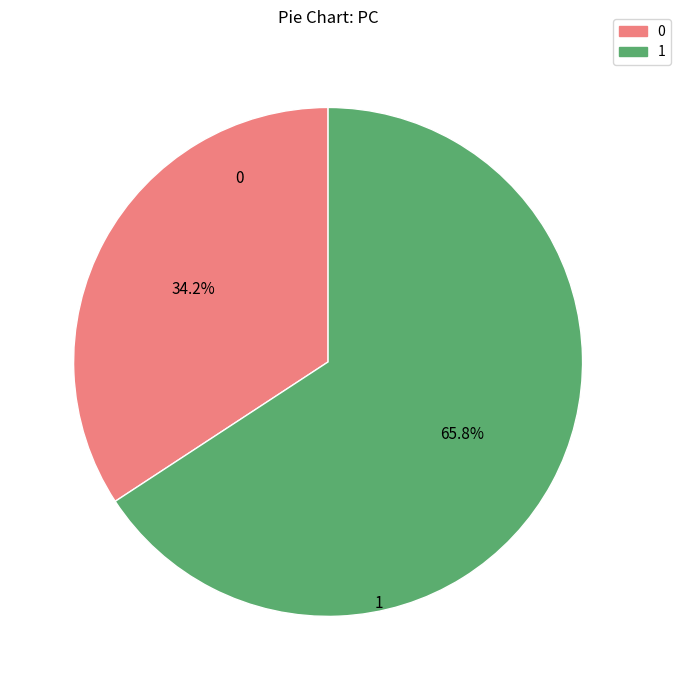

How many segments does this pie chart have?

2